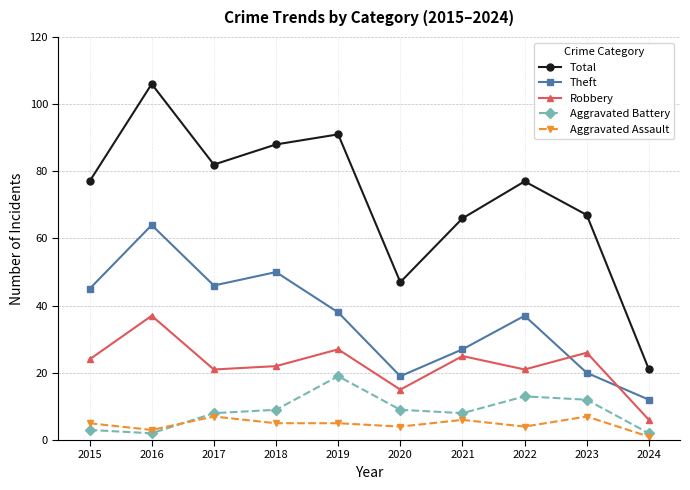

How many values in the Robbery series are below 24?

5